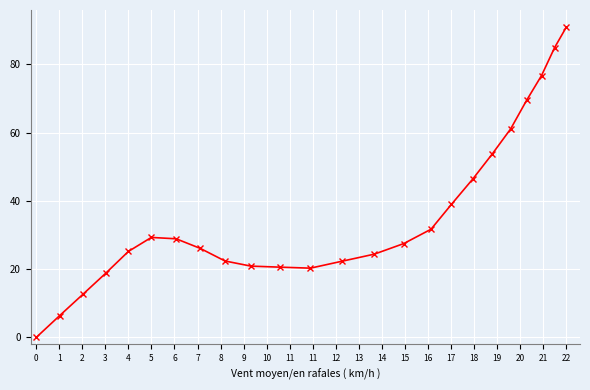

What is the value of the 10th point from the left?

20.9